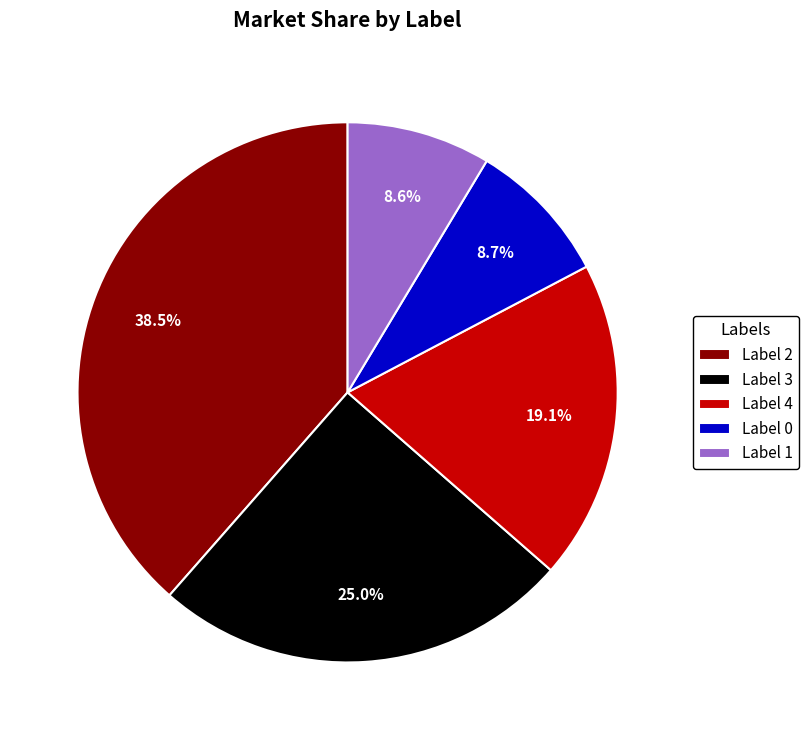

Which slice is the largest?

Label 2